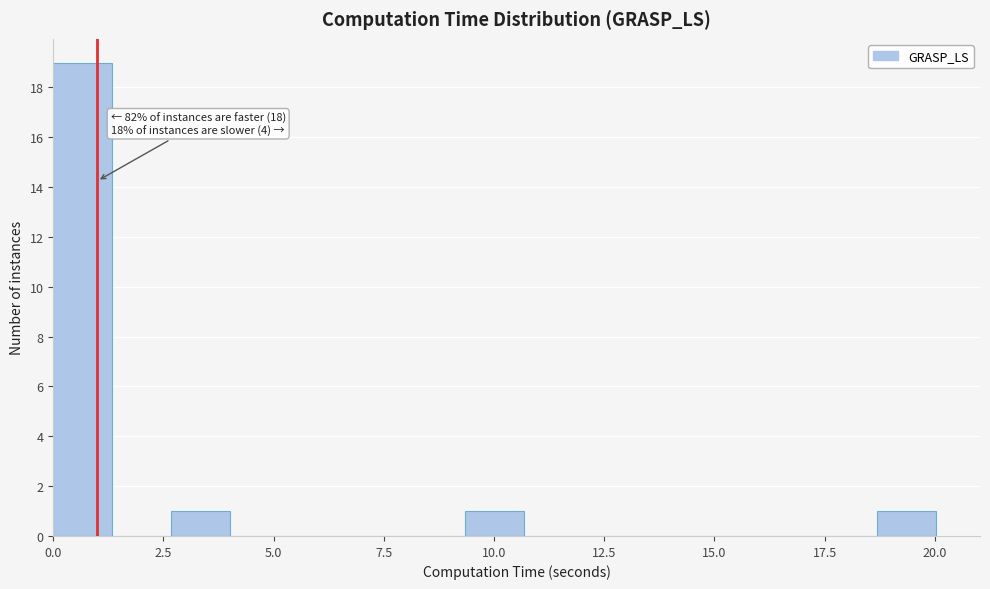

Around what value on the x-axis is the tallest bar? Give the approximate position of its centre, as read against the axis.

0.5